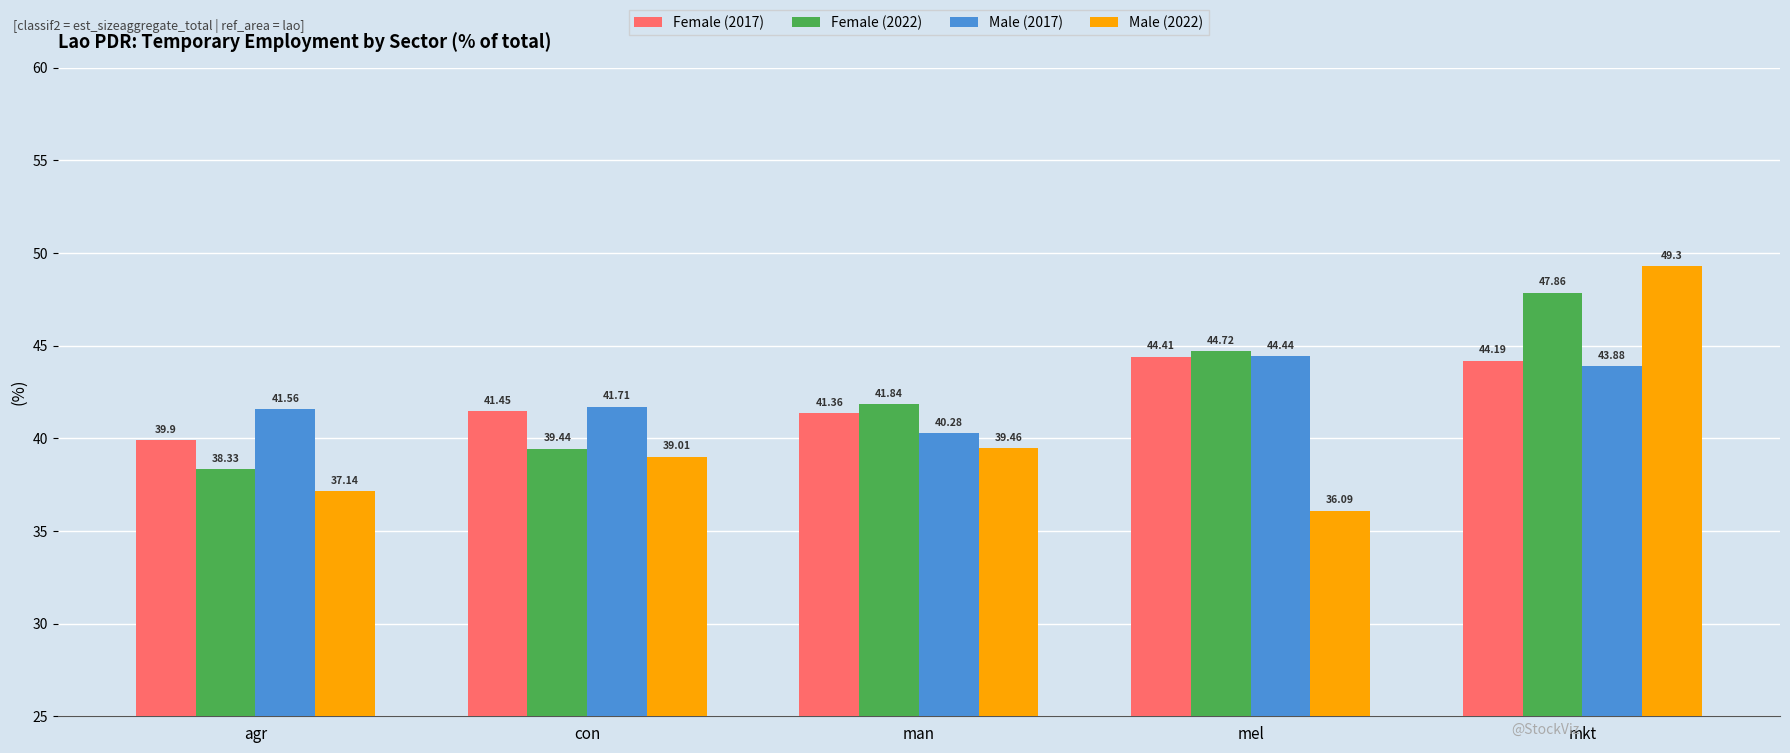

What is the label of the 3rd bar from the left?

man